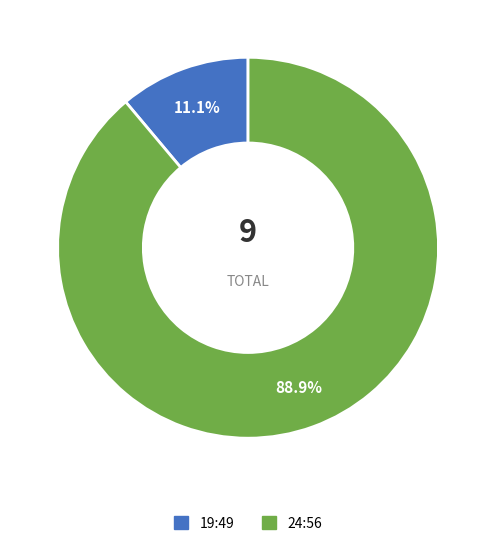

To the nearest percent, what is the combined percentage of 19:49 and 24:56?

100%